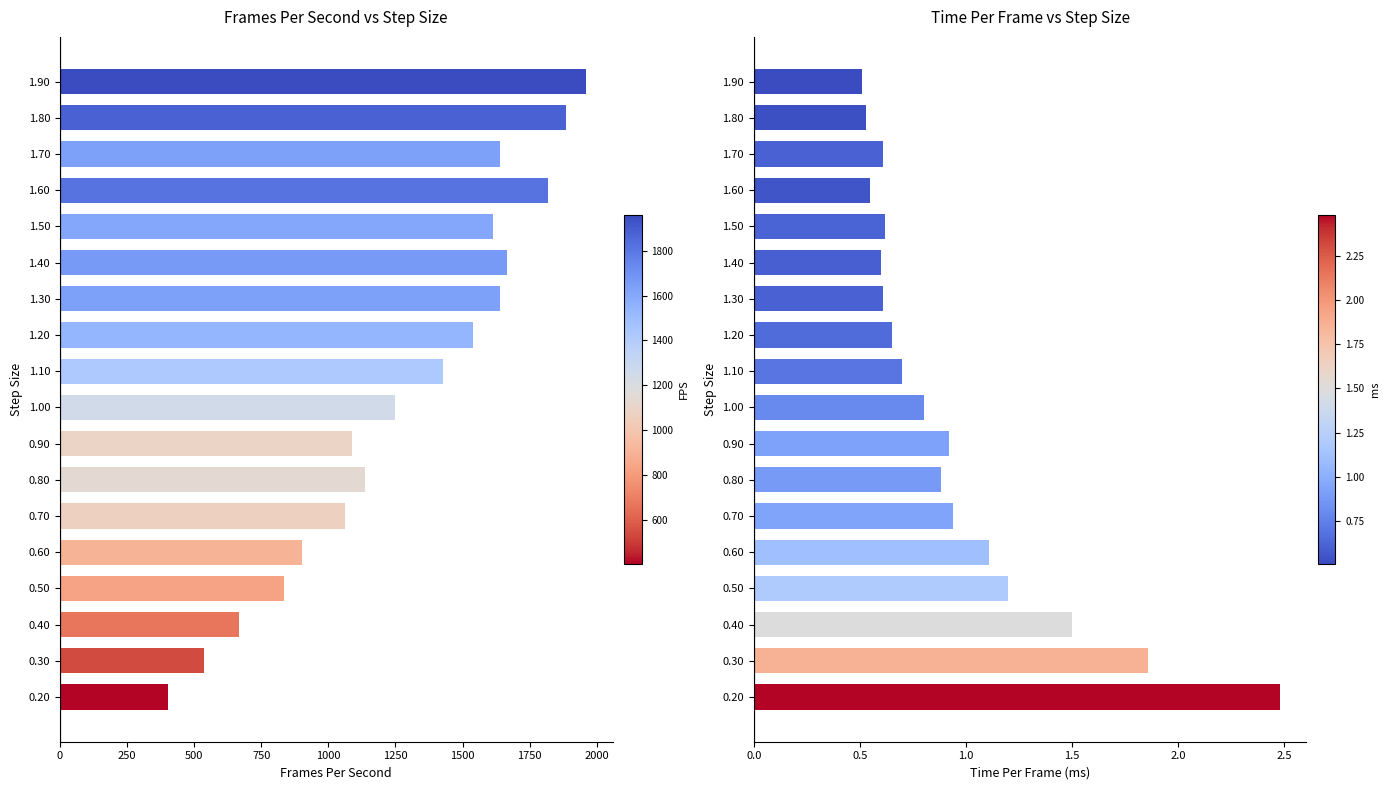

What are all the series names shown in the legend?

FramesPerSecond, TimePerFrame (ms)